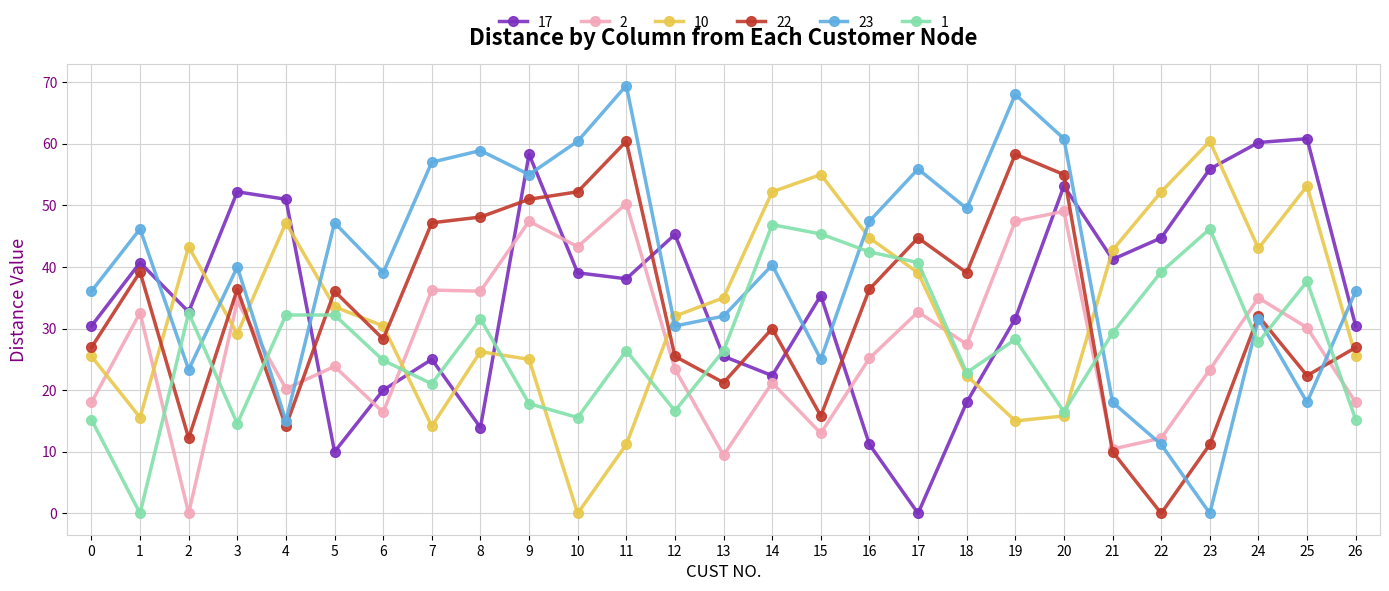

What is the sum of the 23 values at 0 and 11?

105.5